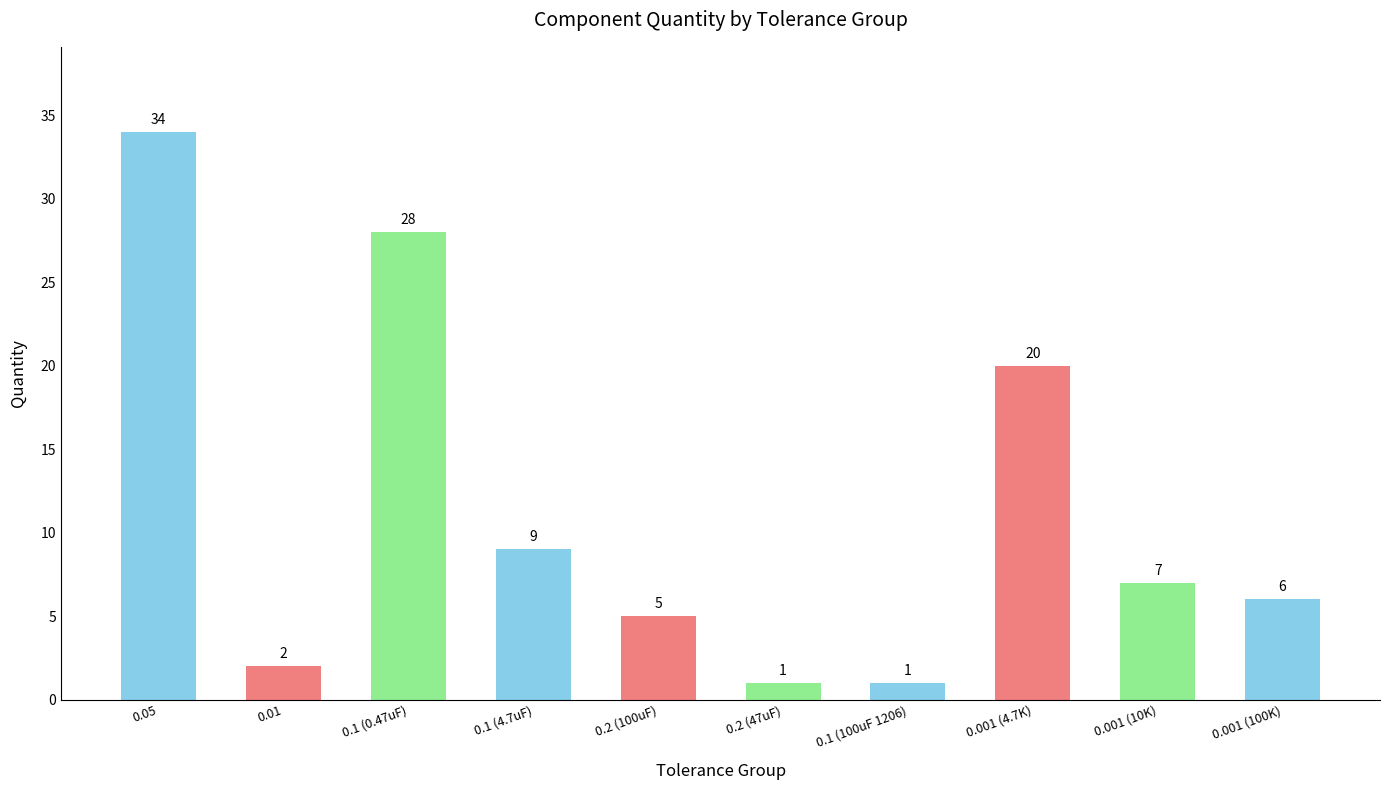

What value does the data have at 0.05, to the nearest 10?

30